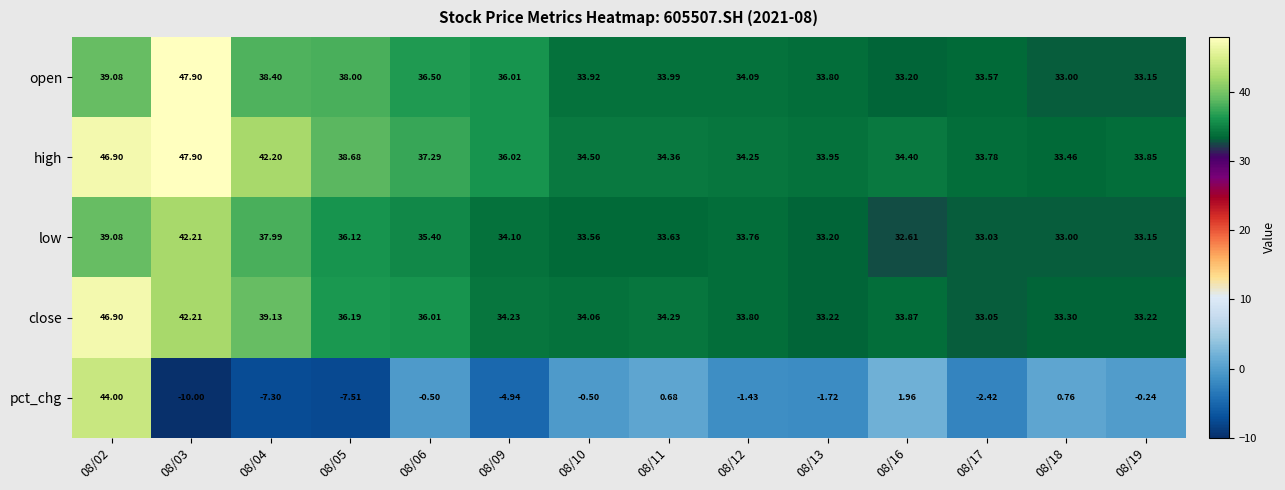

Rank the series at 08/11 from lowest to highest value.

pct_chg, low, open, close, high